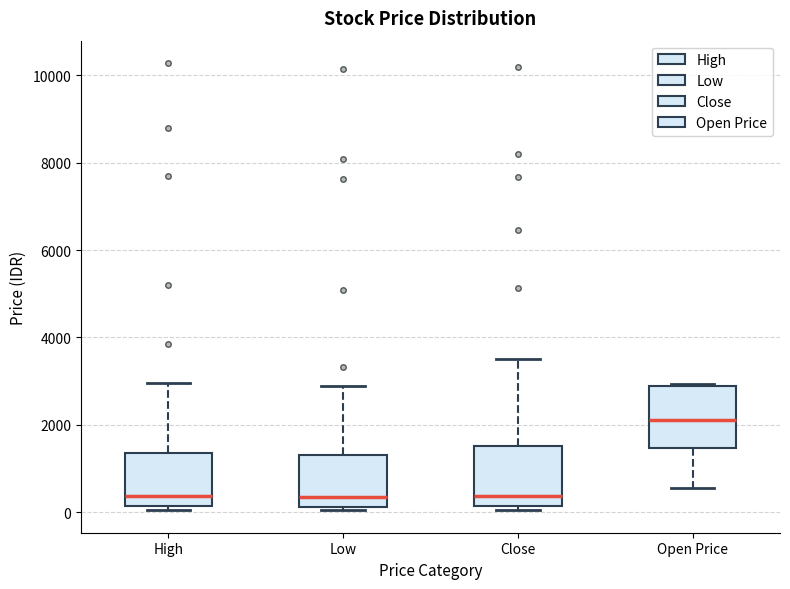

Reading left to right, read every box against the y-axis: the position of its median line, the range the box covers, and the ends of its whiskers. The values are not printed on the chart, so give them approximately, as read against the axis.

High: median 400, box 200 to 1400, whiskers 0 to 3000
Low: median 400, box 200 to 1400, whiskers 0 to 3000
Close: median 400, box 200 to 1600, whiskers 0 to 3600
Open Price: median 2200, box 1400 to 3000, whiskers 600 to 3000